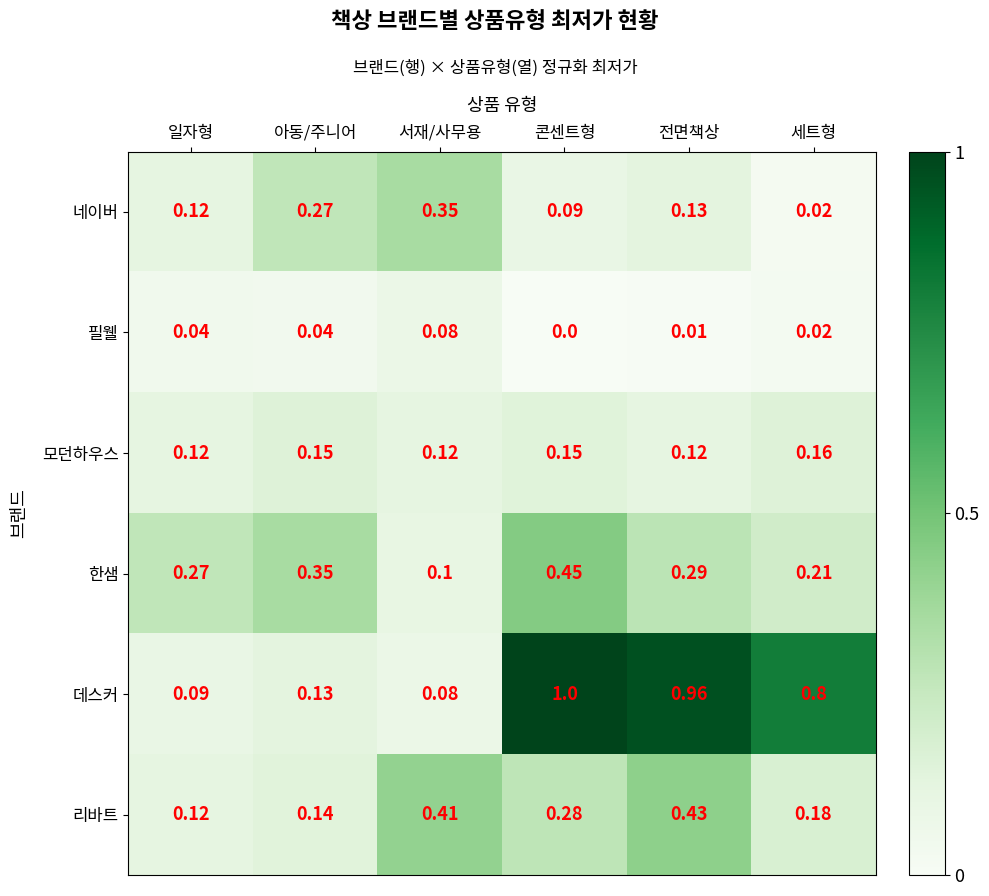

List the labels in order of 한샘 value, smallest first.

서재/사무용, 세트형, 일자형, 전면책상, 아동/주니어, 콘센트형